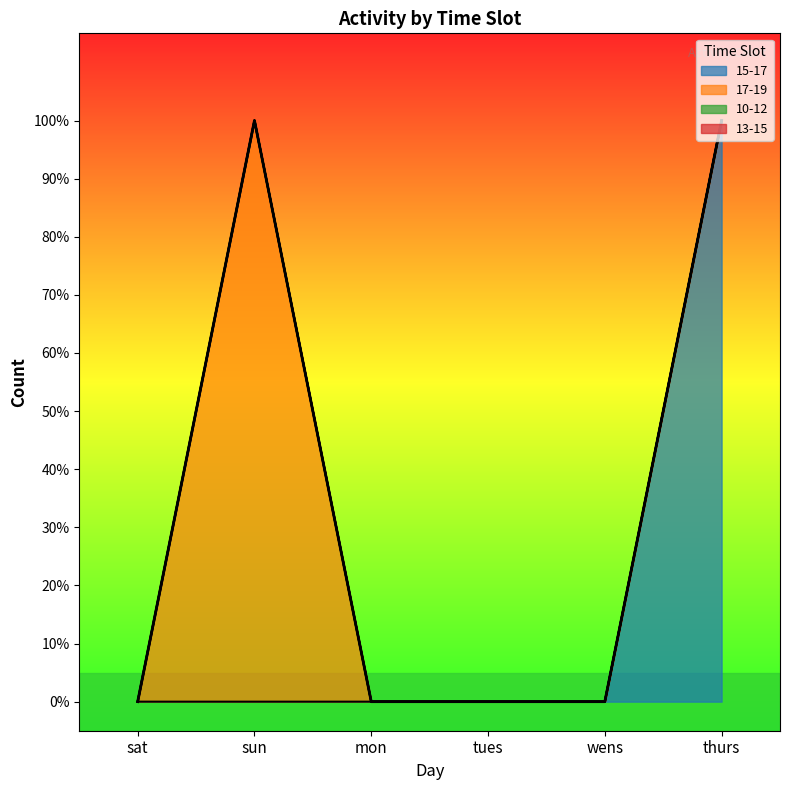

True or false: 13-15 and 17-19 cross at least once.

False